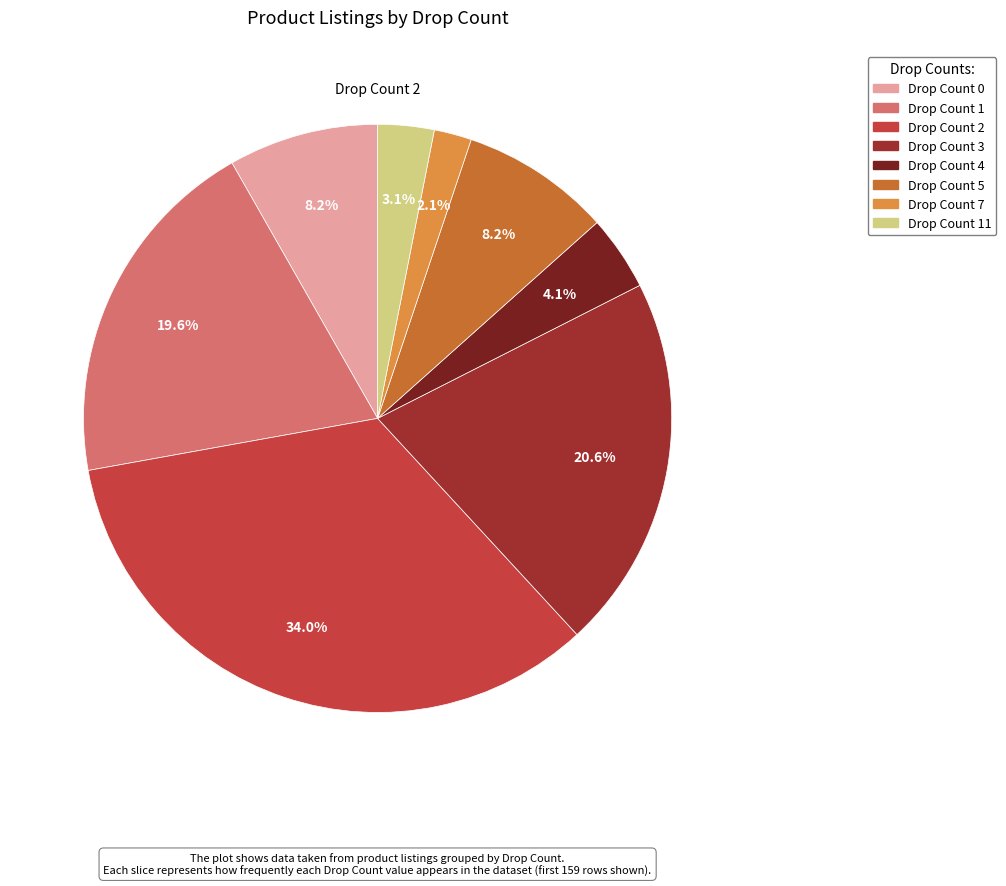

Is there any slice that represents more than half of the pie?

No